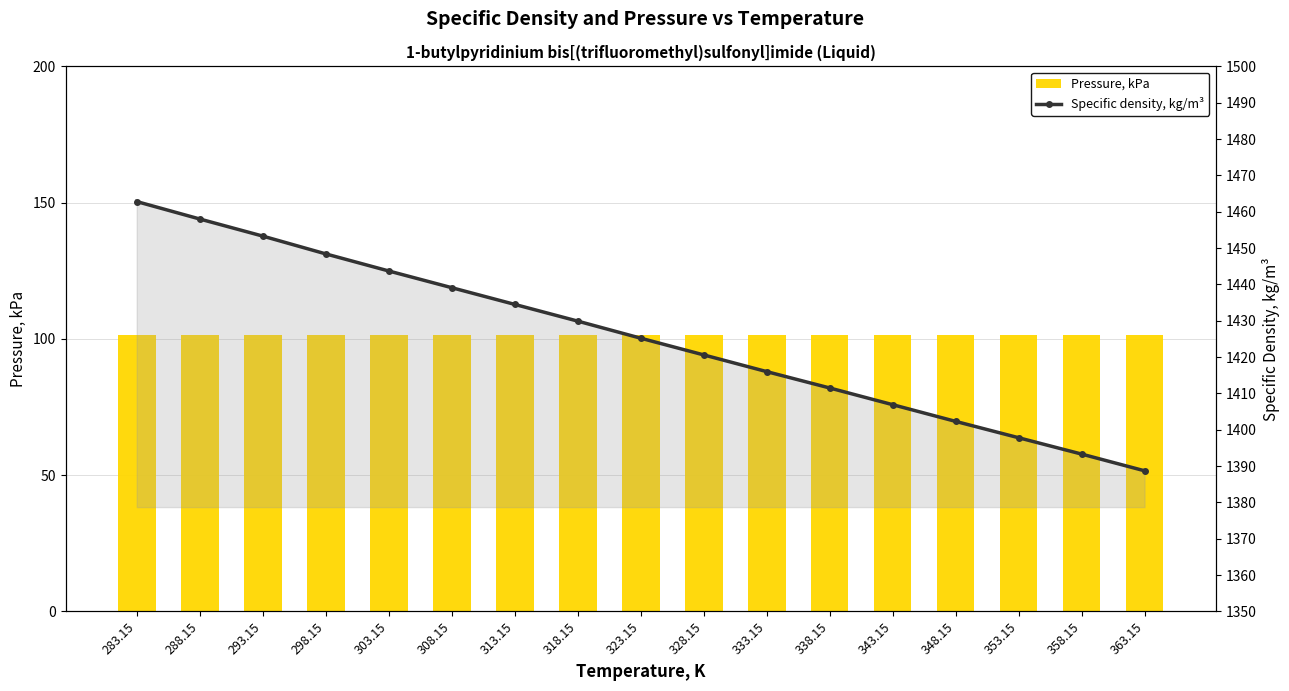

Reading left to right, list all the values displayed in this chart.

Pressure, kPa: 101.3	101.3	101.3	101.3	101.3	101.3	101.3	101.3	101.3	101.3	101.3	101.3	101.3	101.3	101.3	101.3	101.3
Specific density, kg/m³: 1462.8	1458.0	1453.3	1448.4	1443.7	1439.1	1434.5	1429.9	1425.2	1420.6	1416.0	1411.5	1406.9	1402.3	1397.8	1393.3	1388.7